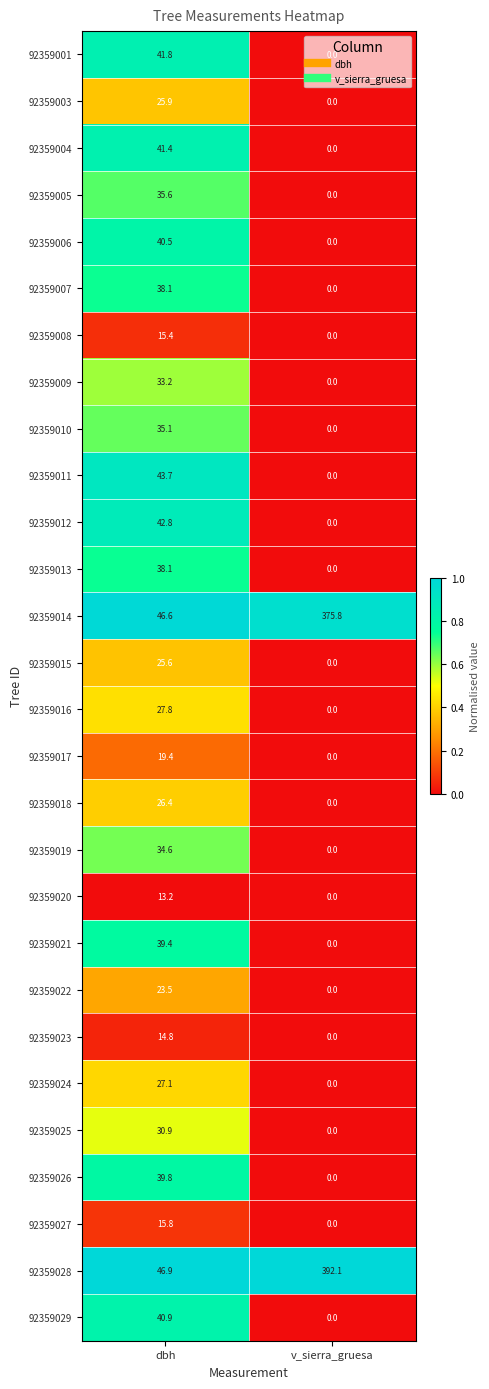

How many series are shown in this chart?

28